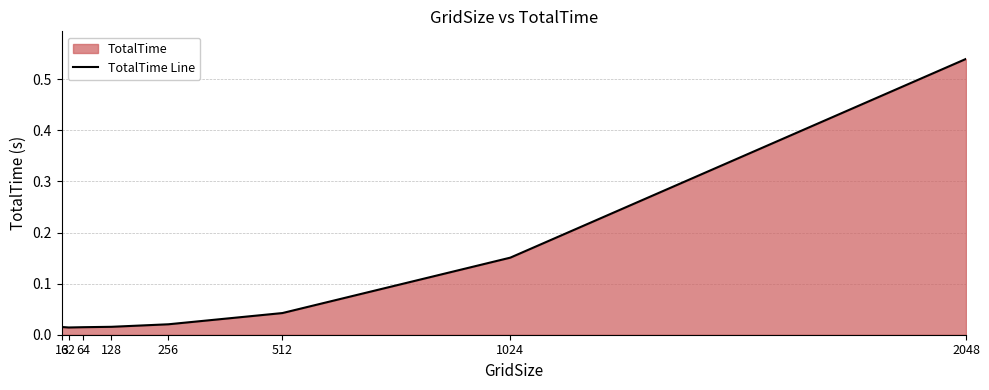

True or false: the data shows 0.8 at 2048.

False